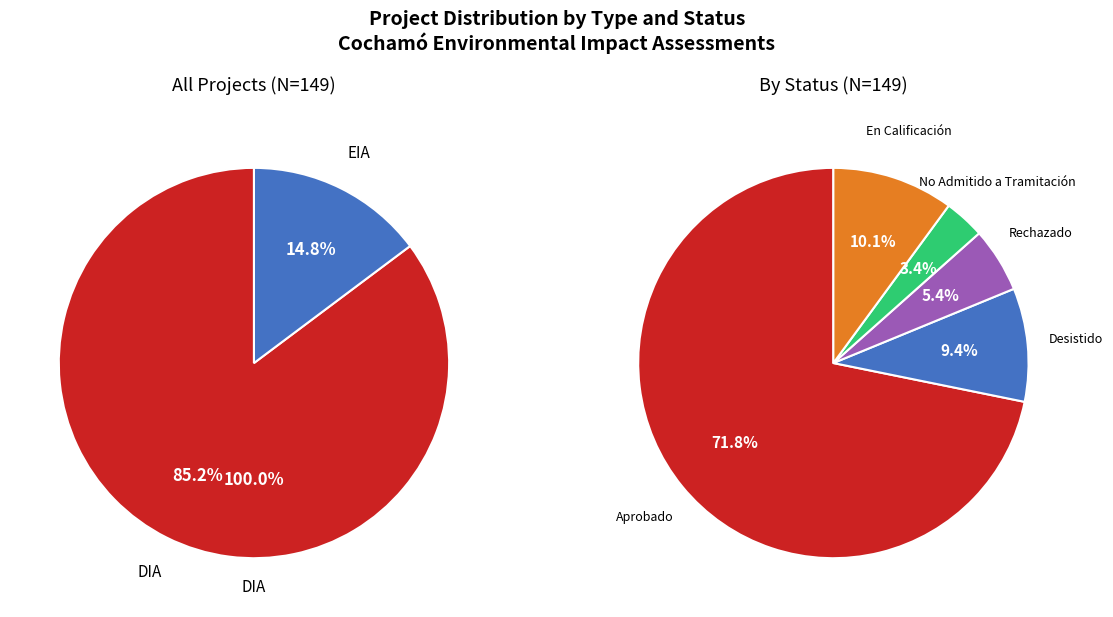

The EIA slice represents 15% of the pie. True or false?

True